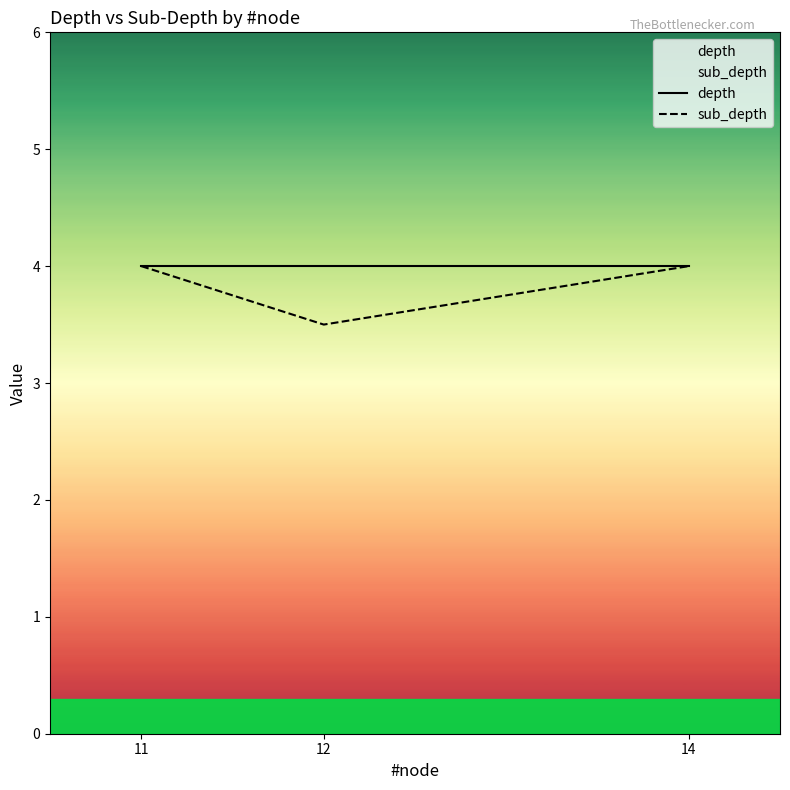

What is the sum of all depth values?

12.0